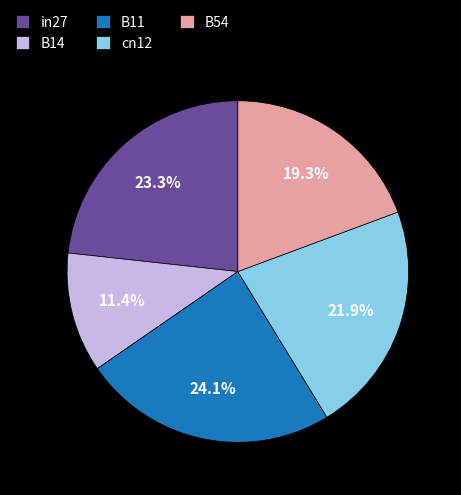

To the nearest percent, what portion does in27 represent?

23%